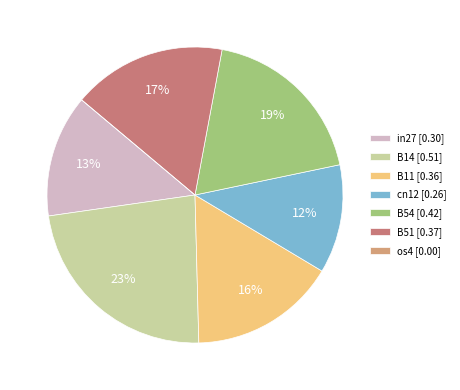

To the nearest percent, what is the average slice percentage?

14%